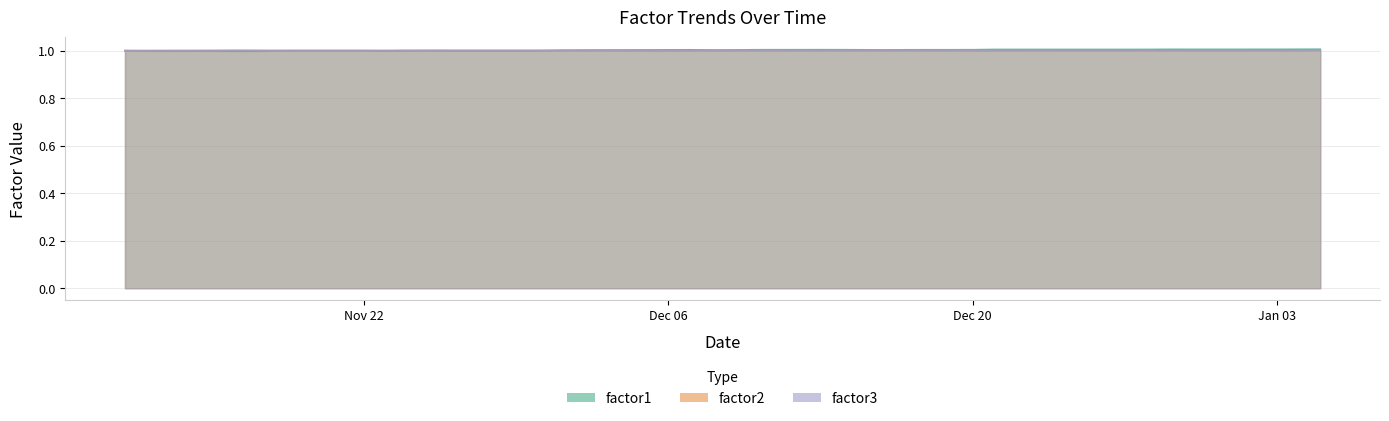

What is the label of the 20th point from the left?

2010-12-08